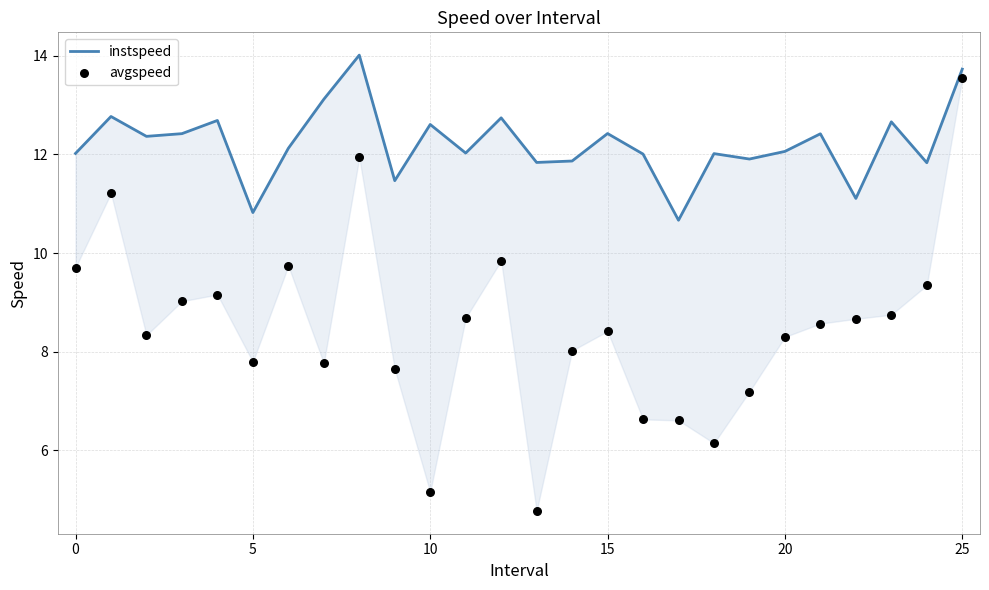

Which series has the widest spread of Y values?

avgspeed